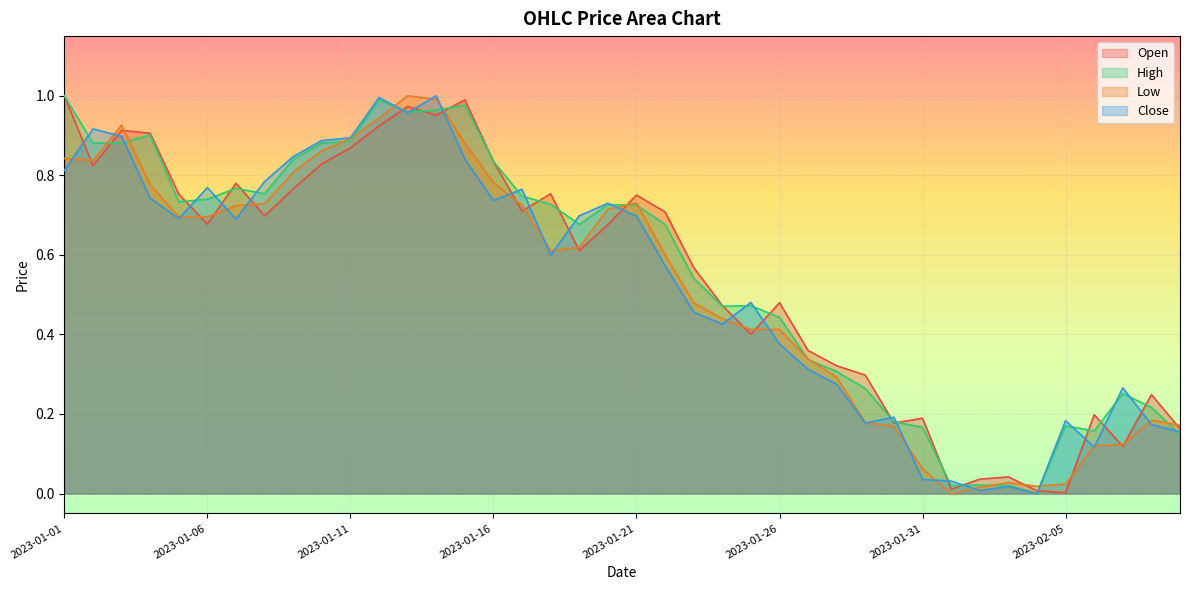

Rank the series by their average value, from highest to lowest.

High, Open, Close, Low